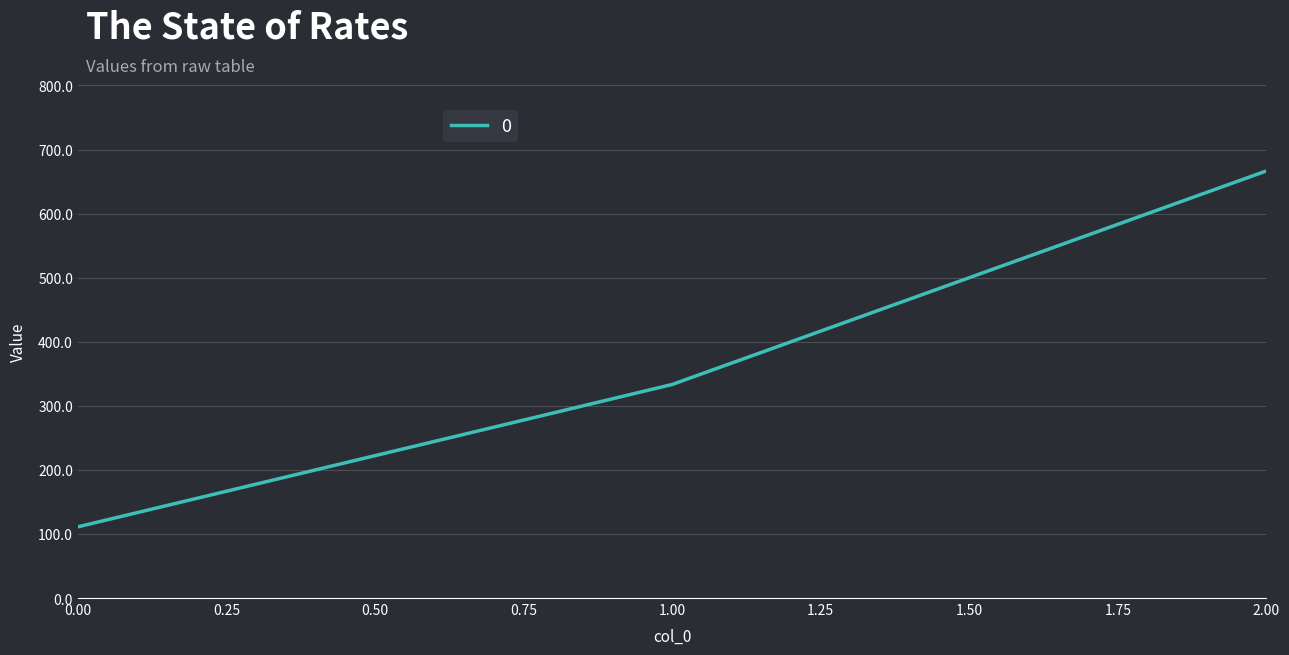

Between 2.00 and 0.00, which is larger?

2.00